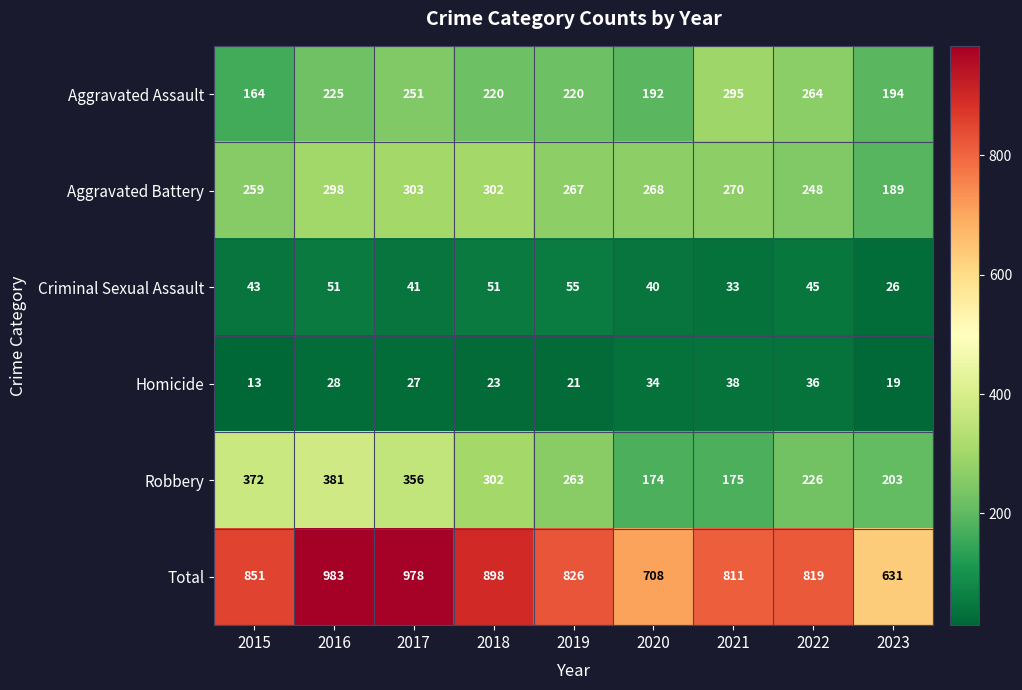

At 2020, list the series in order from largest to smallest.

Total, Aggravated Battery, Aggravated Assault, Robbery, Criminal Sexual Assault, Homicide